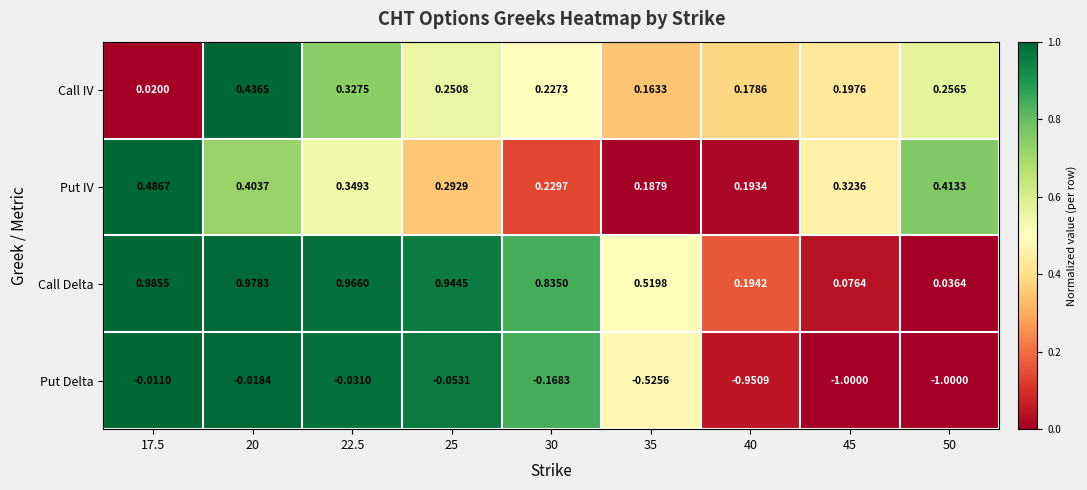

Is the value of Put IV at 30 greater than the value of Call IV at 50?

No